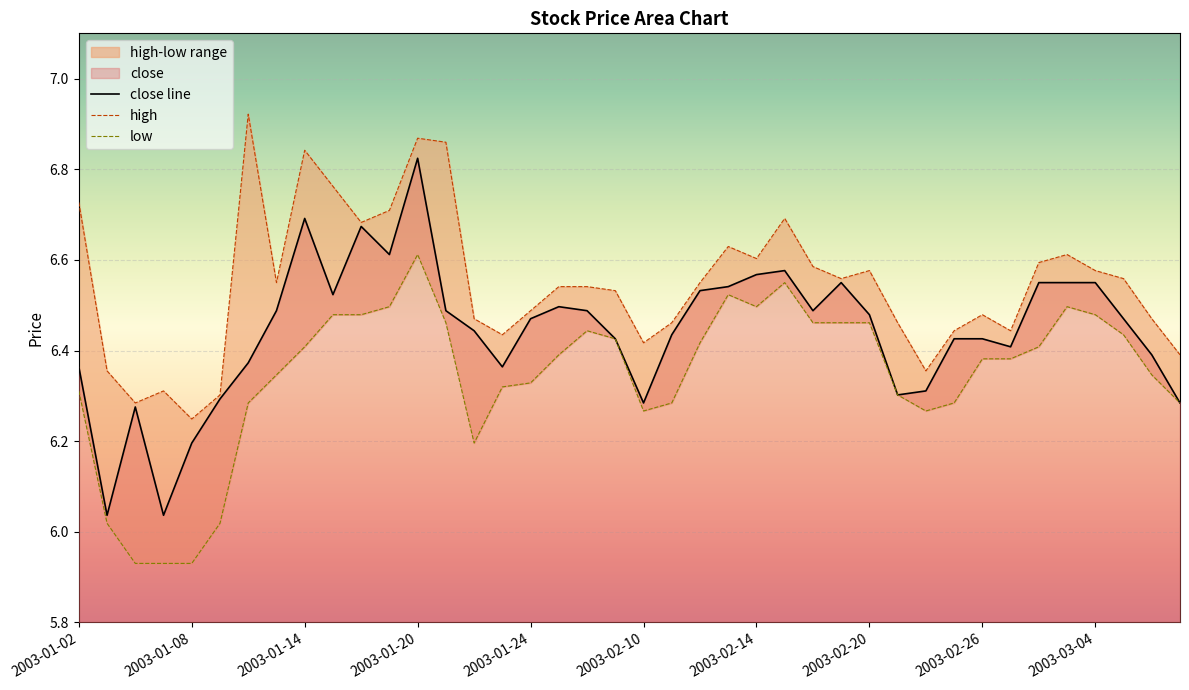

True or false: high and close cross at least once.

False